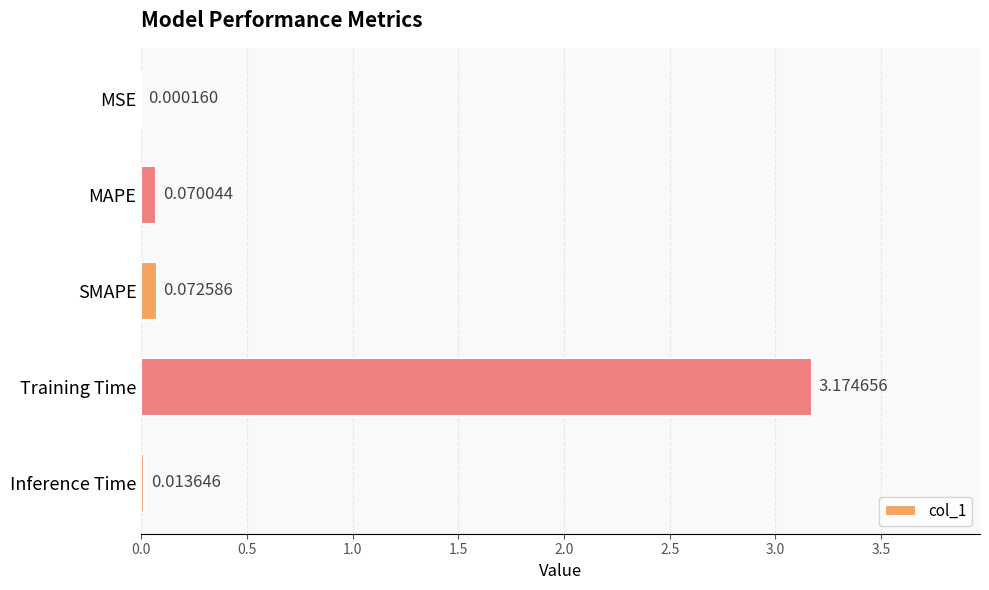

What is the sum of all values?

3.3